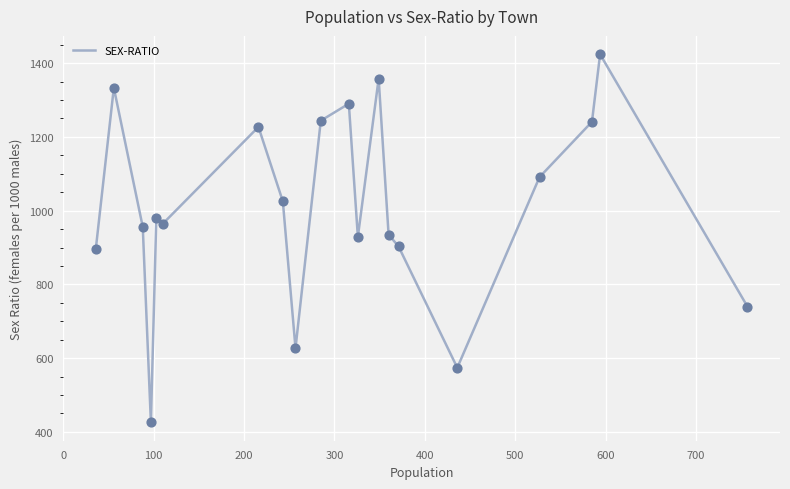

What is the difference between the maximum and minimum values?

998